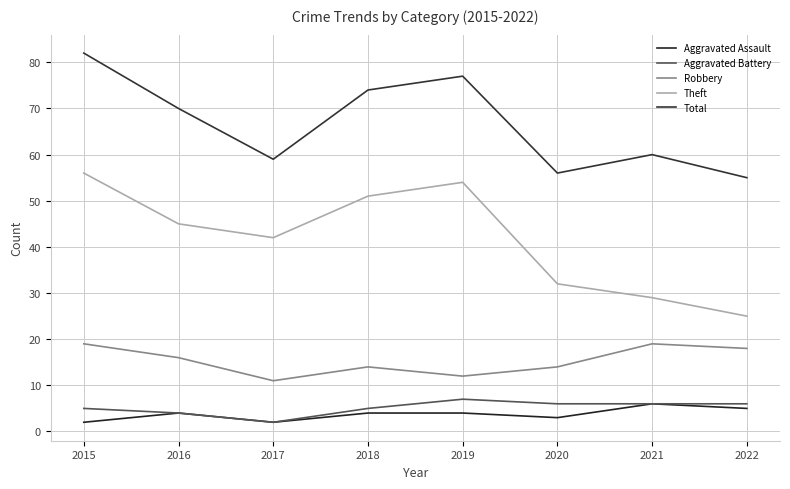

Where is Total nearest to the value 68?

2016